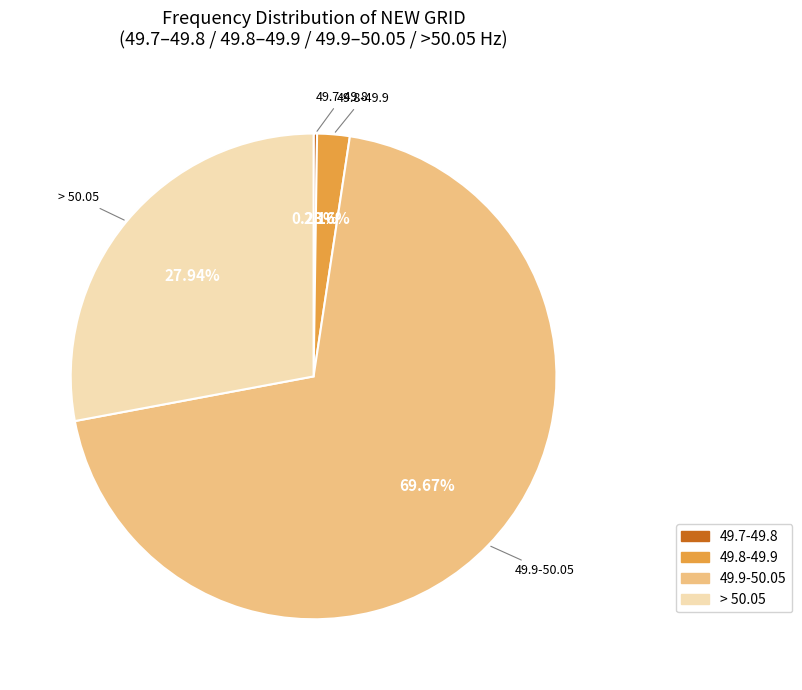

Between 49.8-49.9 and 49.9-50.05, which is larger?

49.9-50.05